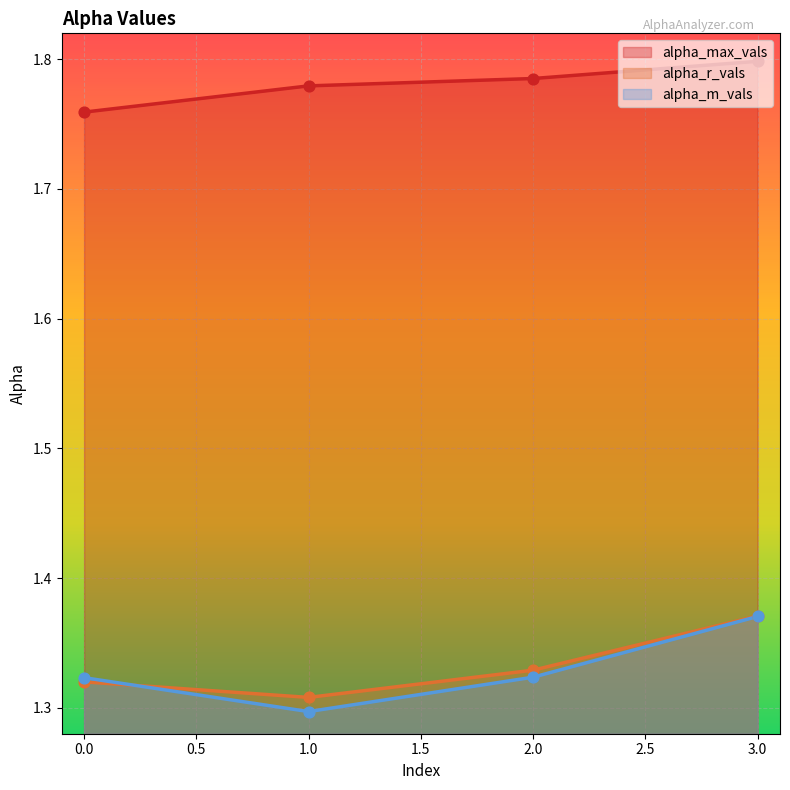

Which series contains the highest Y value?

alpha_max_vals